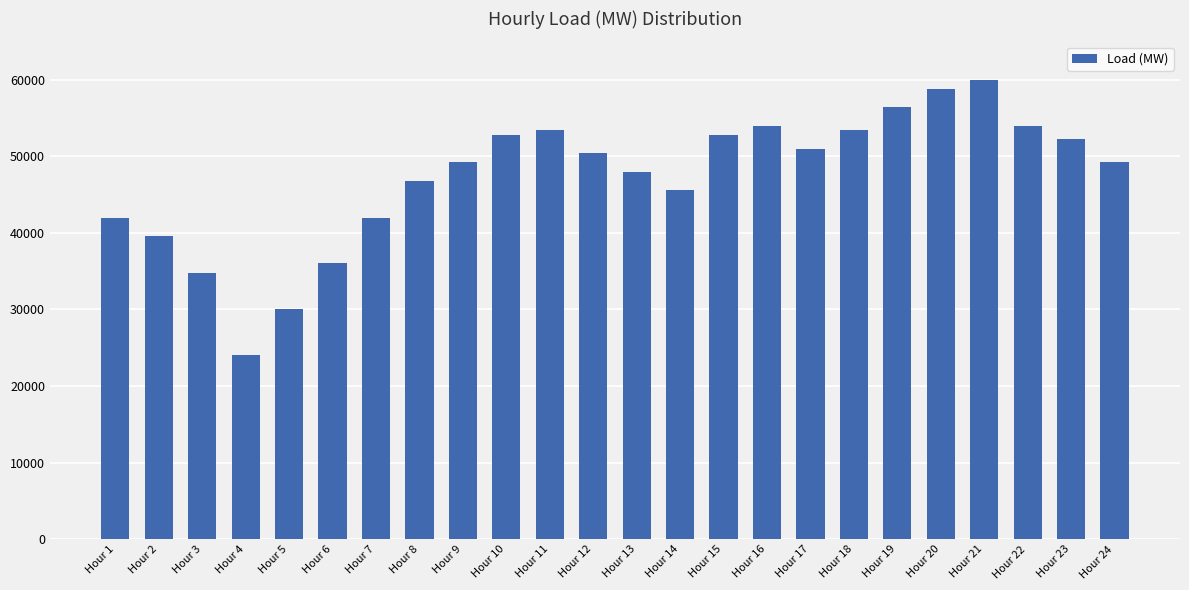

How many data points are less than 50400?

12